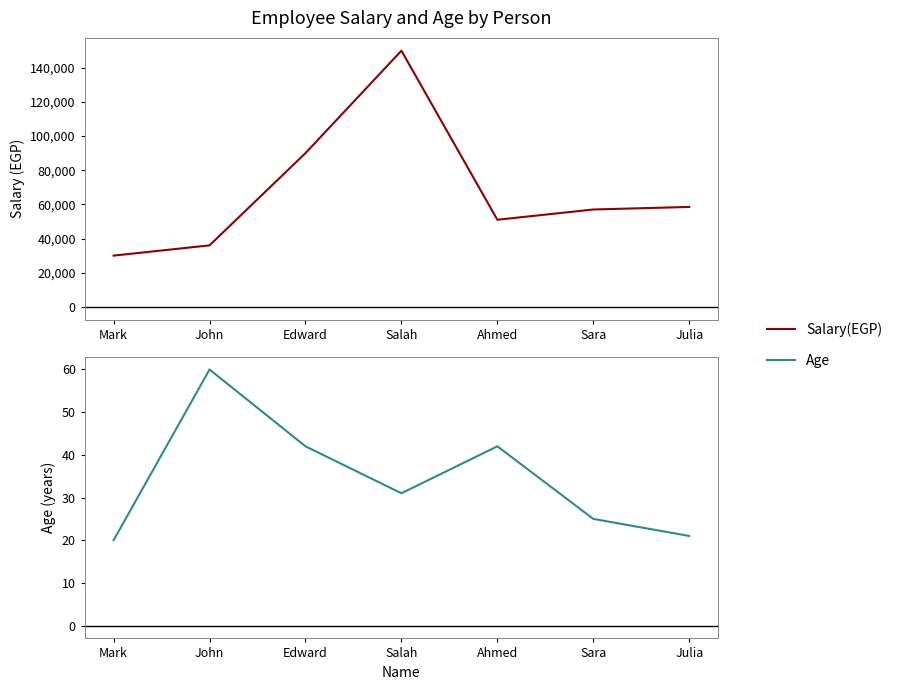

Does the chart display data point markers on the line(s)?

No